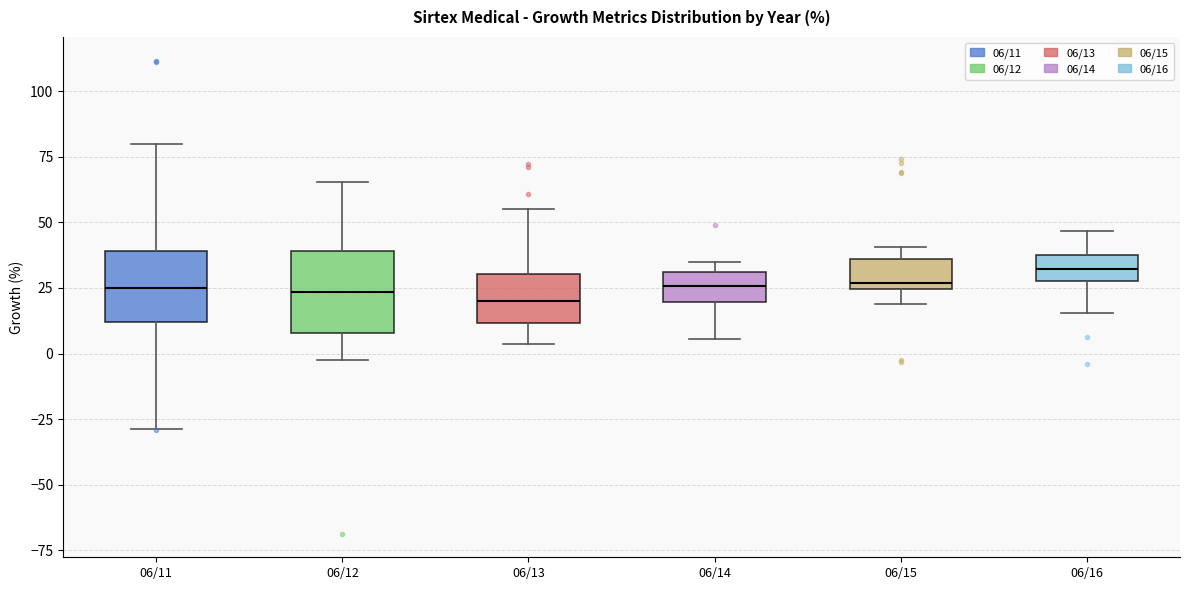

Reading left to right, transcribe this box plot: for each box, give where its median line is, the range the box spans, and where its two whiskers end, as read against the y-axis. The values are not printed on the chart, so give them approximately, as read against the axis.

06/11: median 25, box 10 to 40, whiskers -30 to 80
06/12: median 25, box 10 to 40, whiskers -5 to 65
06/13: median 20, box 10 to 30, whiskers 5 to 55
06/14: median 25, box 20 to 30, whiskers 5 to 35
06/15: median 25 (just above the box's lower edge), box 25 to 35, whiskers 20 to 40
06/16: median 30 (inside the box), box 30 to 40, whiskers 15 to 45